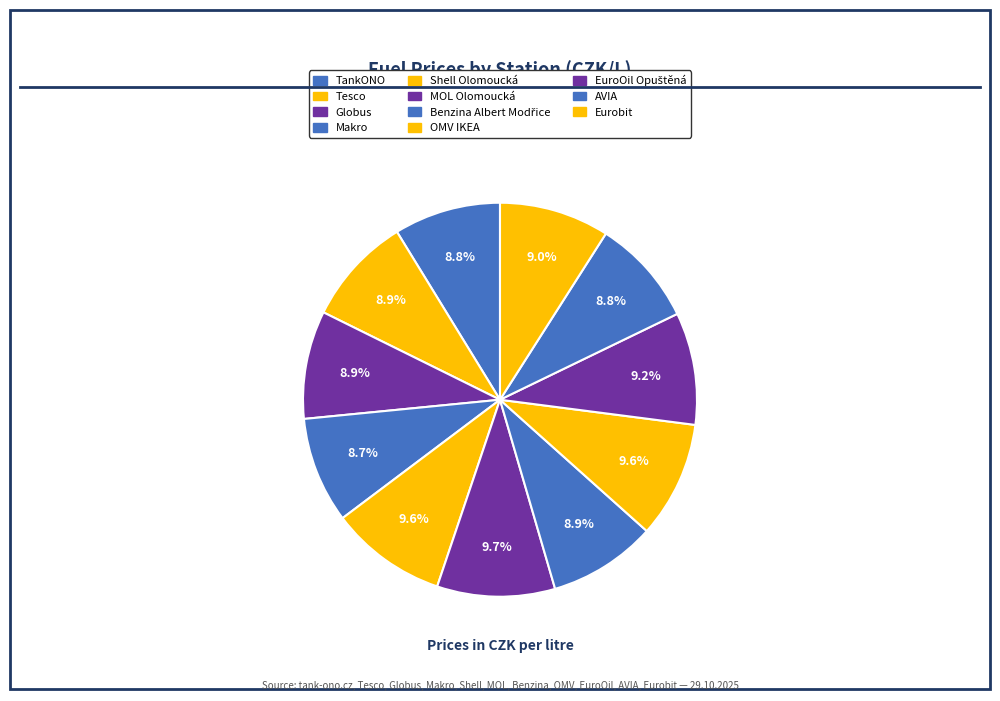

Count the number of slices in the pie.

11